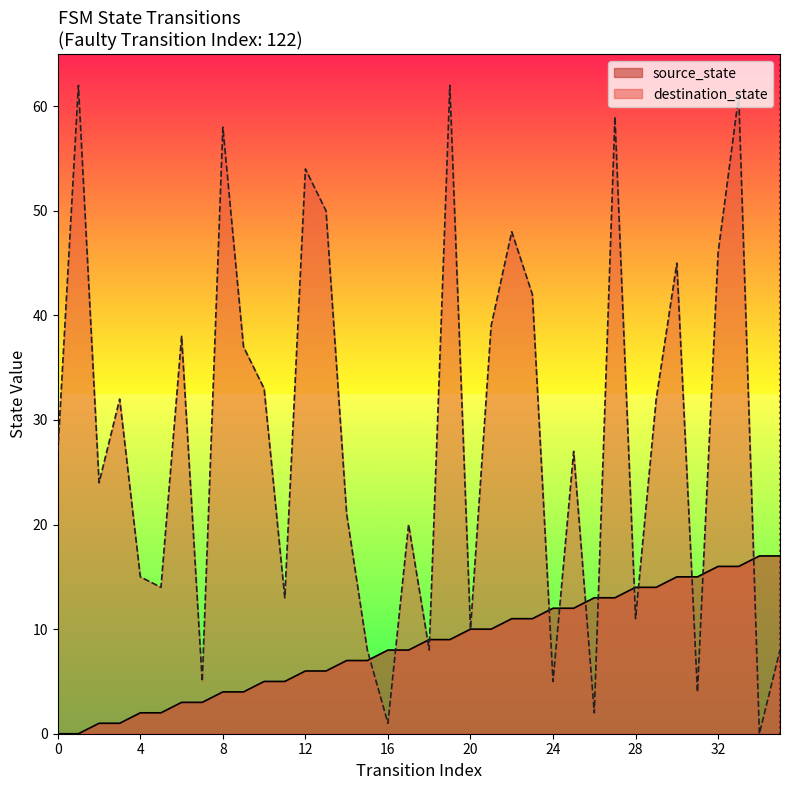

True or false: source_state has more than 1 interior local peaks.

False